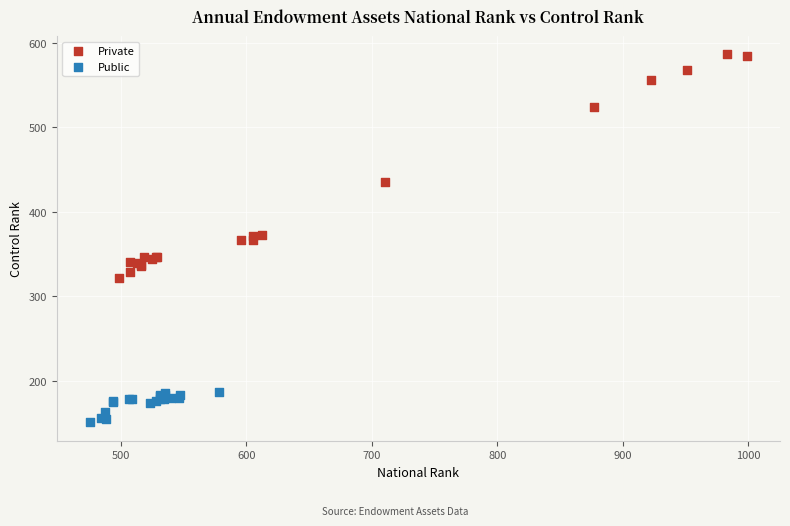

Which series has the widest spread of Y values?

Private